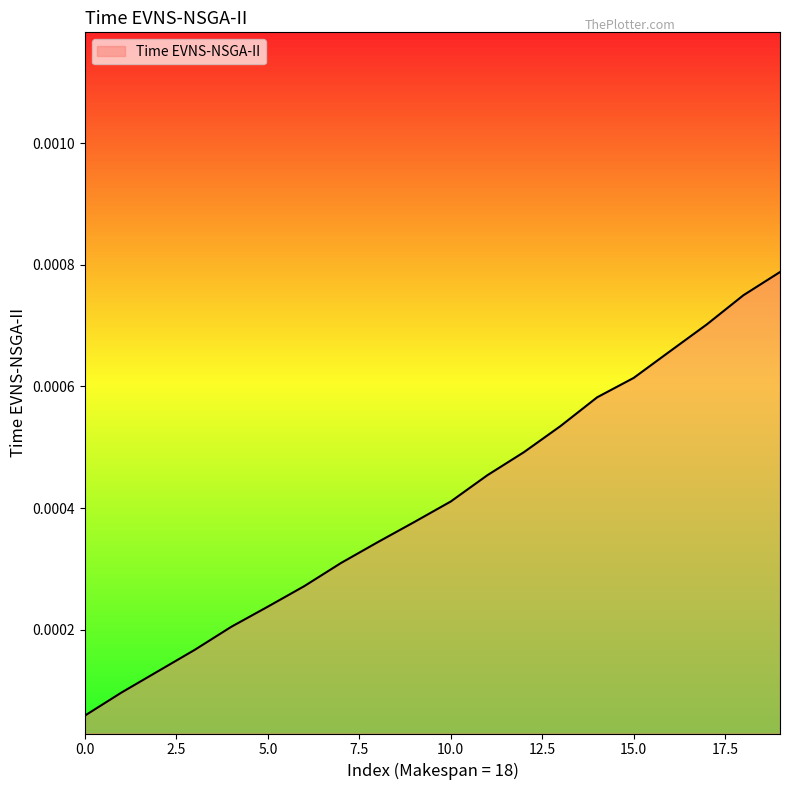

Does the chart display data point markers on the line(s)?

No